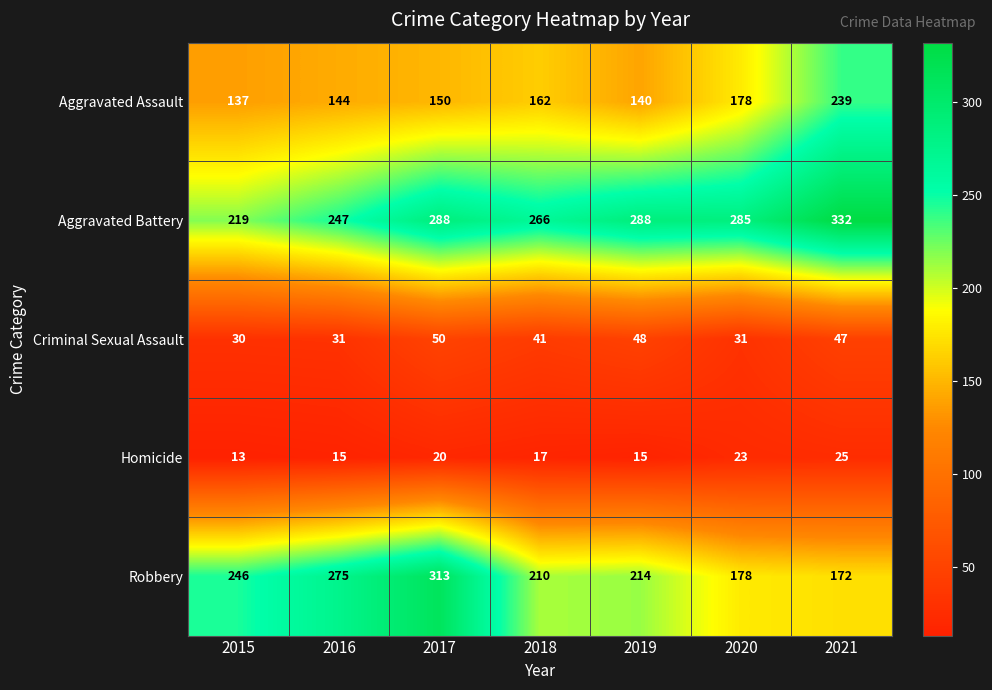

What is the sum of all Homicide values?

128